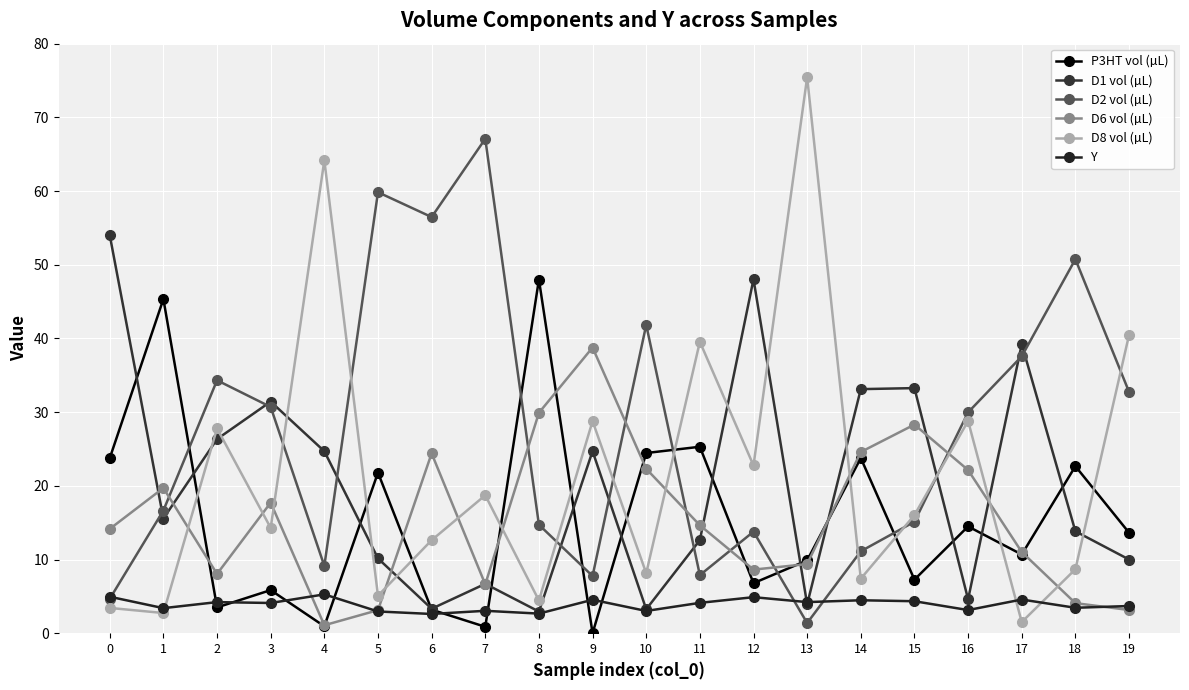

What is the total value across all series at 3?

104.1